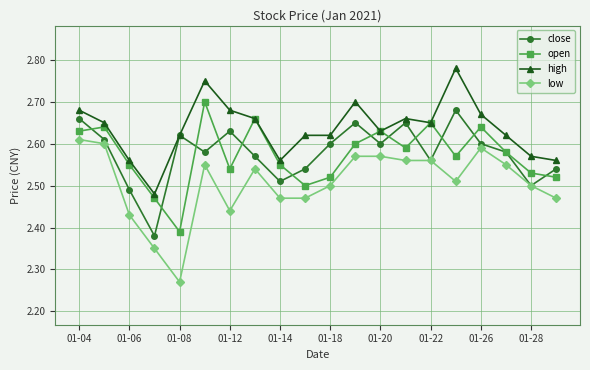

True or false: open and low cross at least once.

False